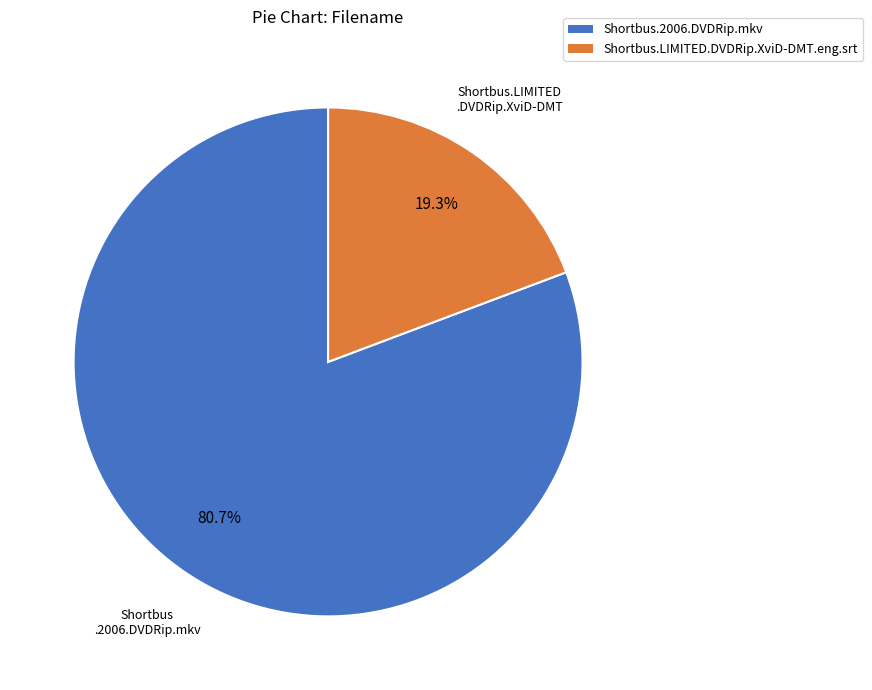

What is the majority slice?

Shortbus.2006.DVDRip.mkv